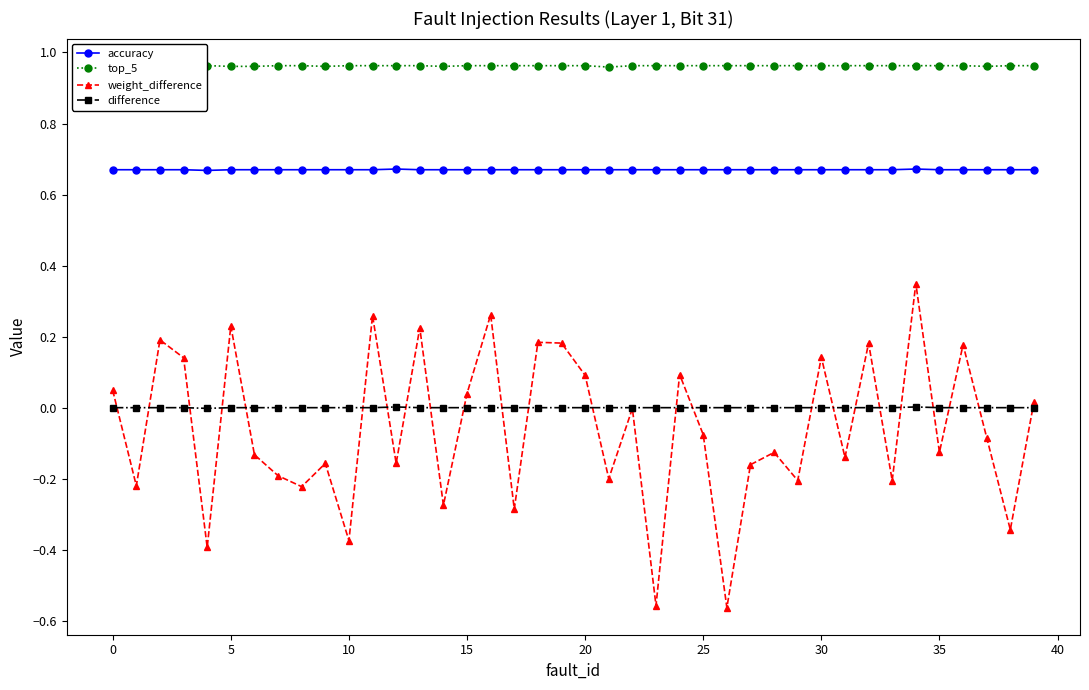

Rank the series by their maximum value, from highest to lowest.

top_5, accuracy, weight_difference, difference